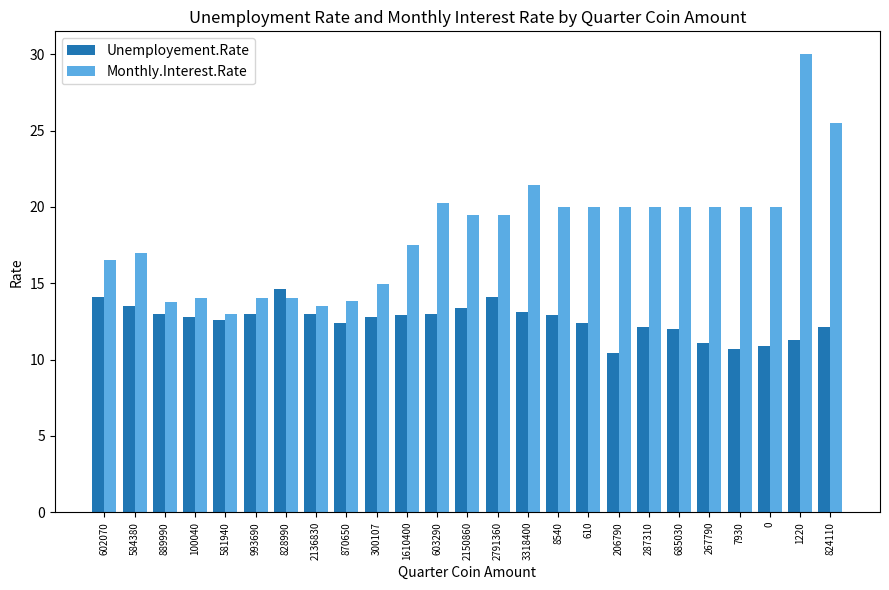

At which category does the chart reach its minimum across all series?

206790